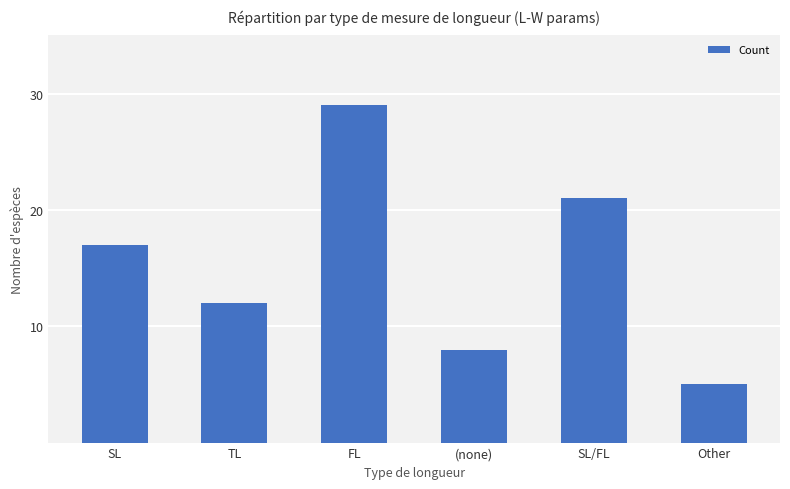

Which has a higher value, TL or Other?

TL